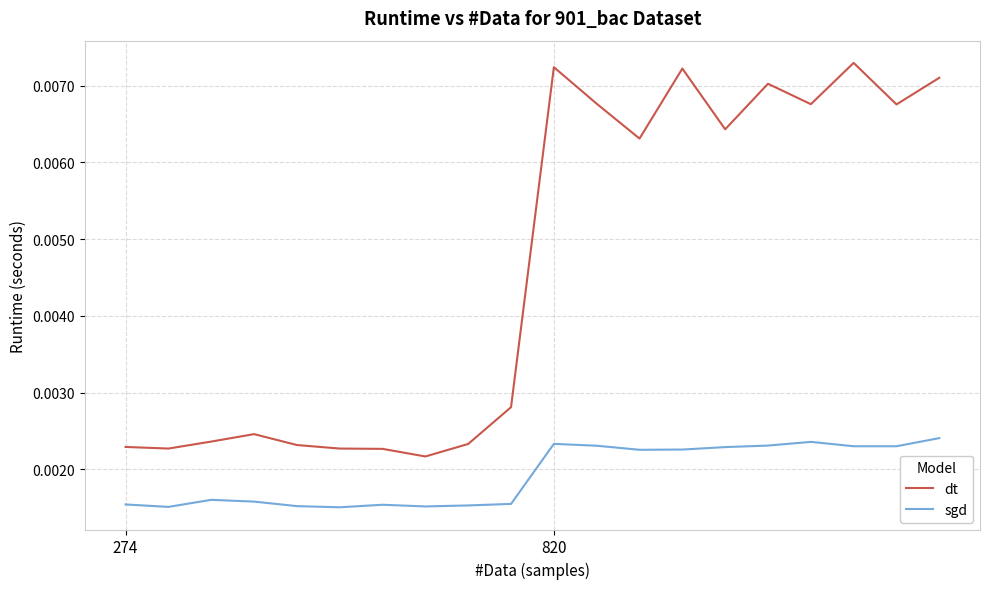

True or false: dt and sgd intersect in this chart.

False